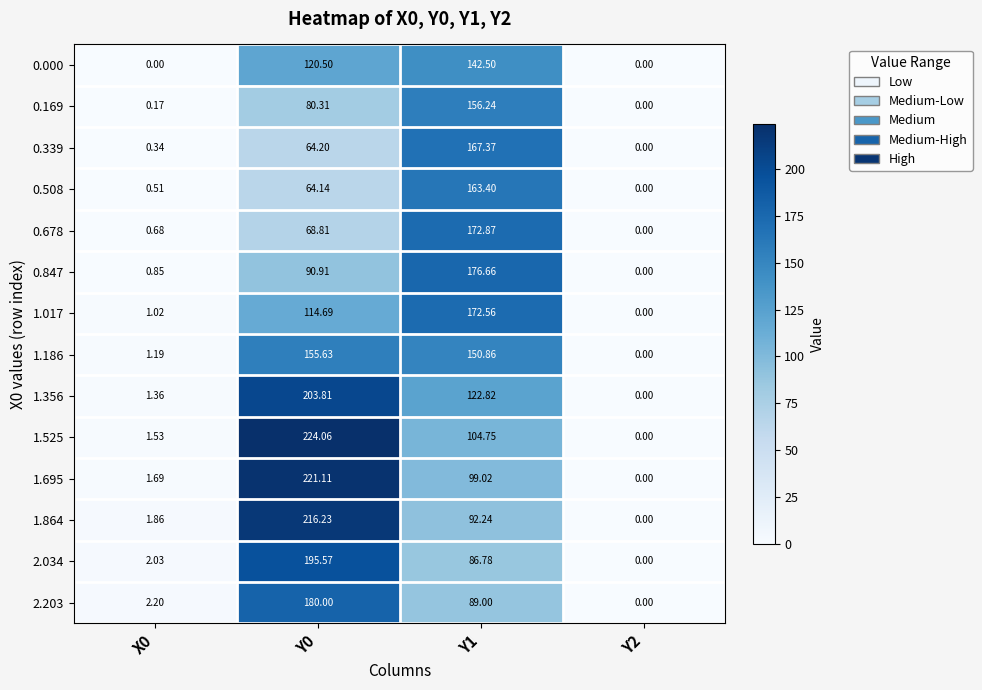

Is the value of 0.000 at Y2 greater than the value of 2.203 at Y0?

No